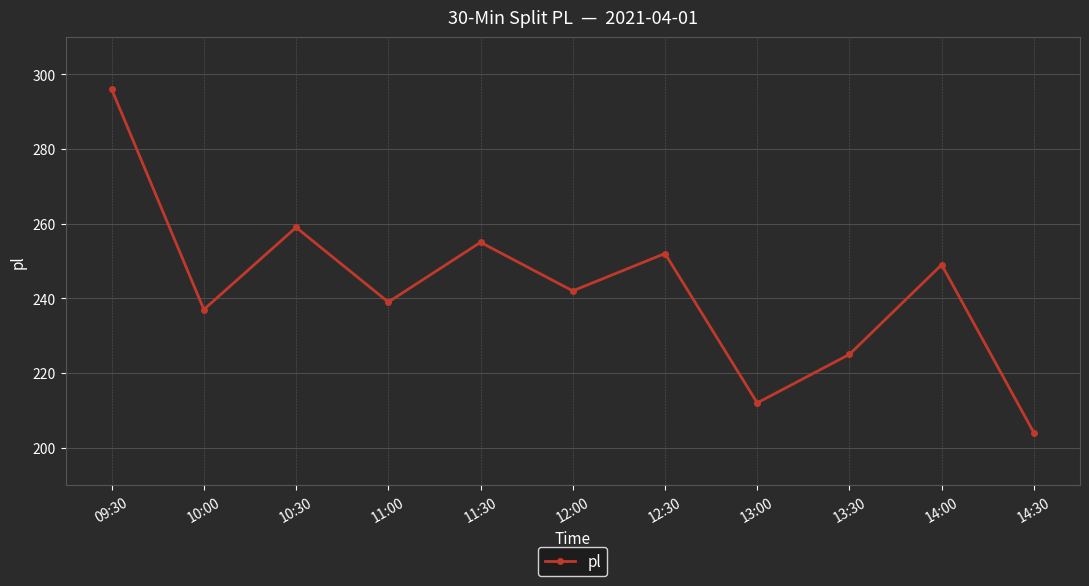

List the labels in order of value, smallest first.

14:30, 13:00, 13:30, 10:00, 11:00, 12:00, 14:00, 12:30, 11:30, 10:30, 09:30